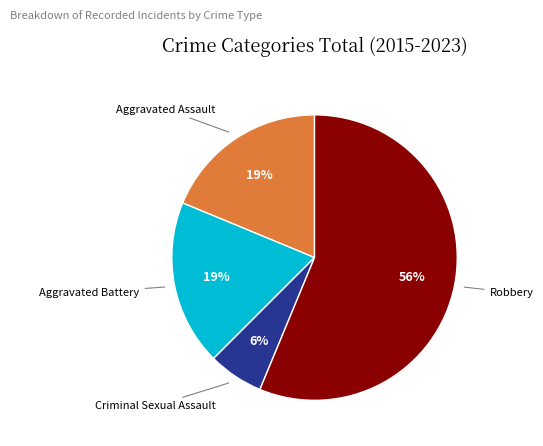

To the nearest percent, what is the difference between the largest and smallest slice percentages?

50%